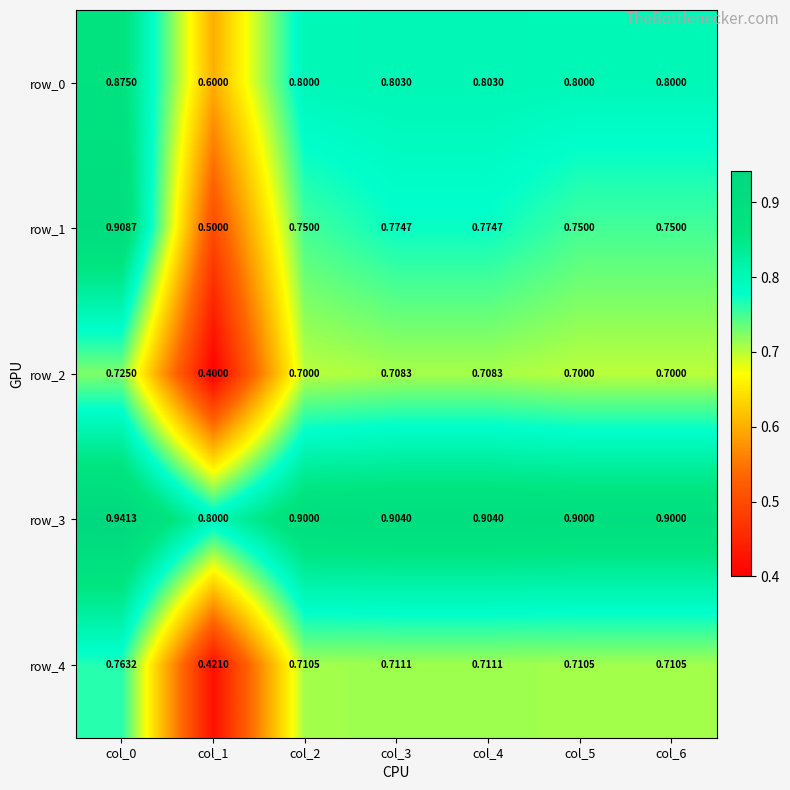

Reading left to right, list all the values displayed in this chart.

row_0: 0.9	0.6	0.8	0.8	0.8	0.8	0.8
row_1: 0.9	0.5	0.8	0.8	0.8	0.8	0.8
row_2: 0.7	0.4	0.7	0.7	0.7	0.7	0.7
row_3: 0.9	0.8	0.9	0.9	0.9	0.9	0.9
row_4: 0.8	0.4	0.7	0.7	0.7	0.7	0.7